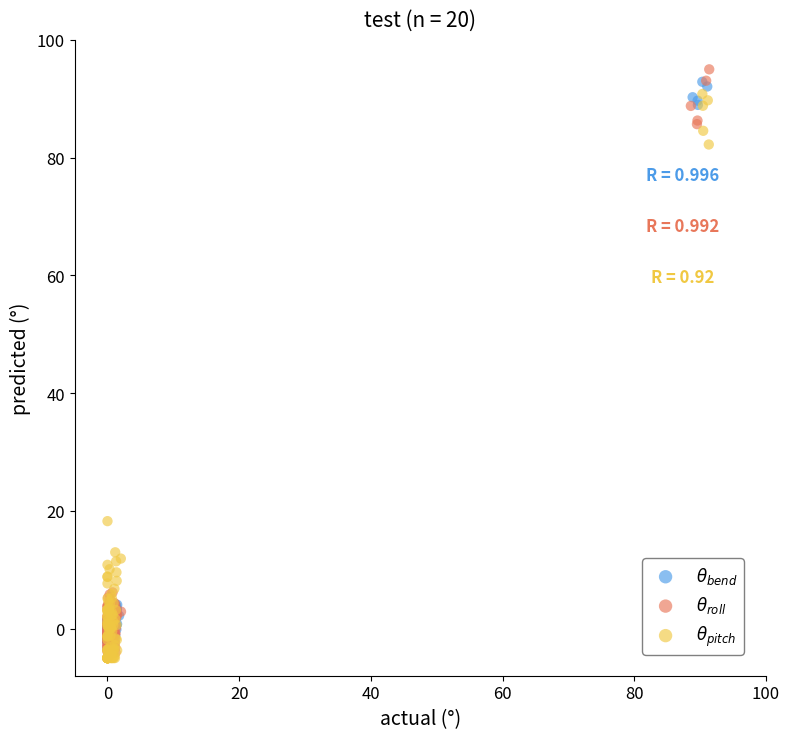

Which series has the largest Y range (max minus min)?

$\theta_{roll}$